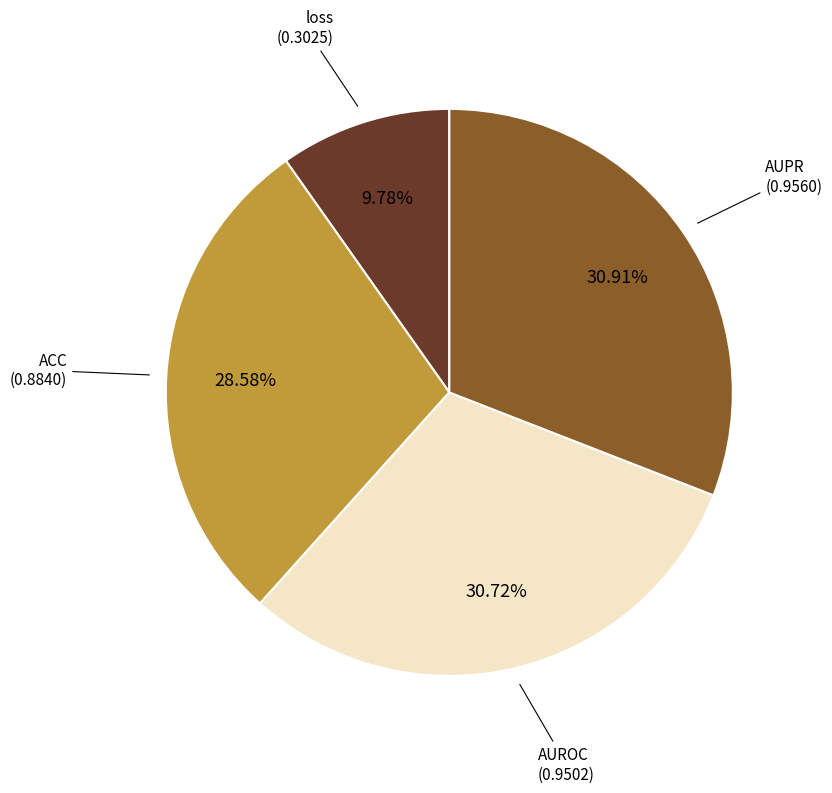

To the nearest percent, what is the average slice percentage?

25%